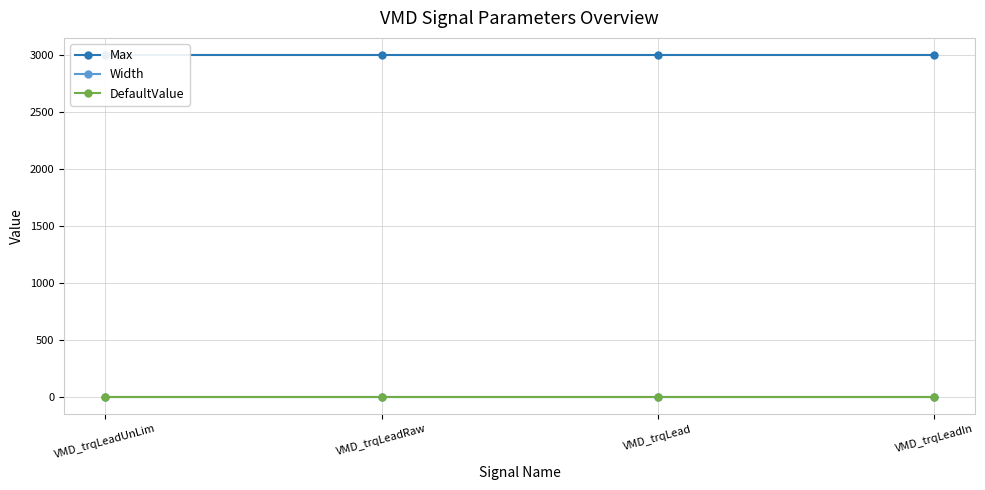

True or false: Width and DefaultValue intersect in this chart.

False